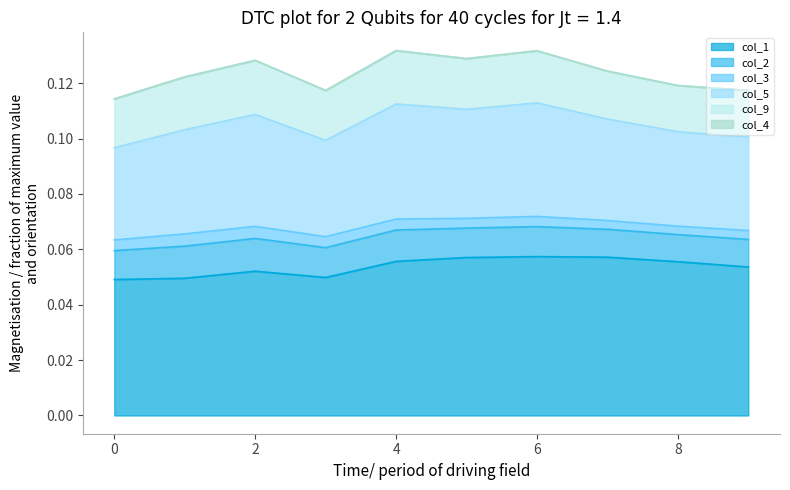

Between 5 and 7, which is larger?

7